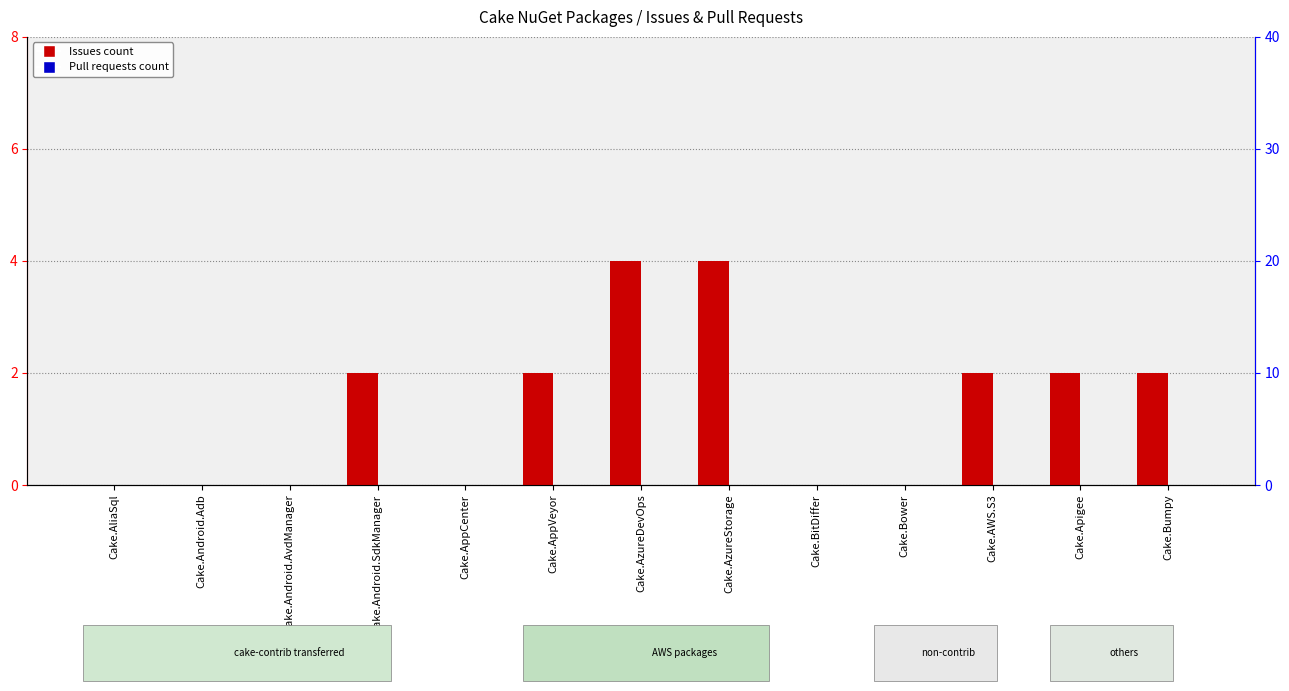

What is the difference between the maximum and second lowest values in the Issues count series?

4